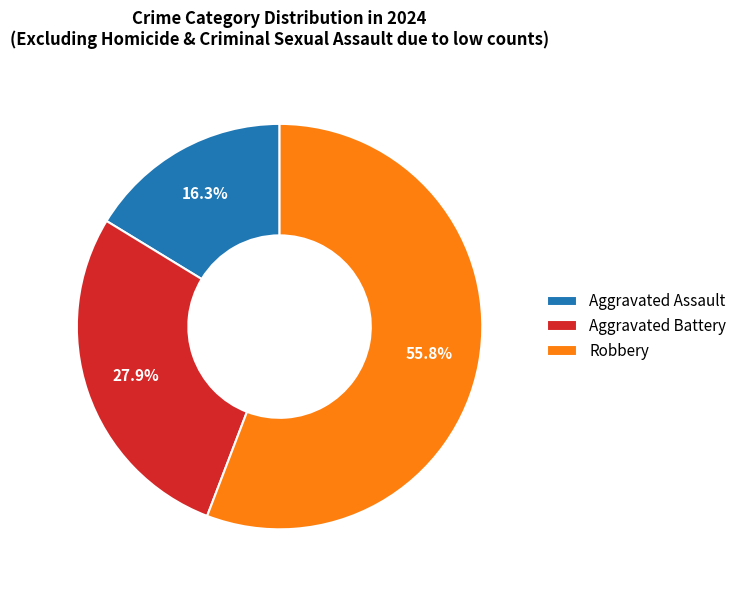

The Aggravated Battery slice represents 28% of the pie. True or false?

True